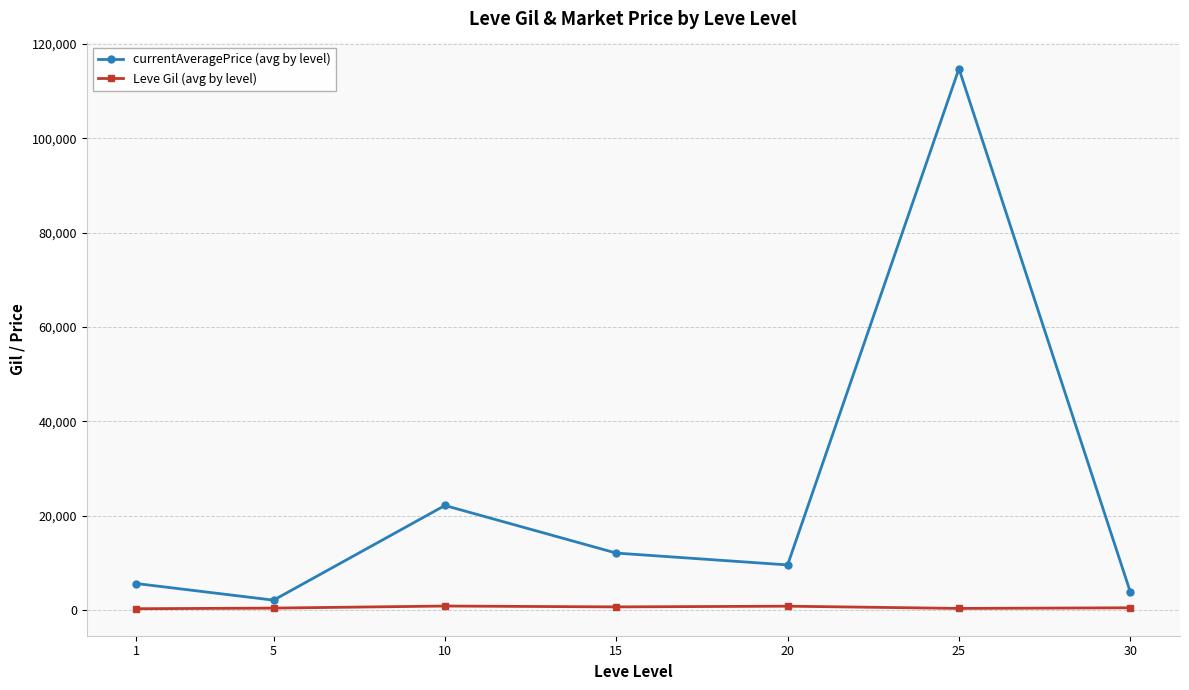

Which series has the largest total across all categories?

currentAveragePrice (avg by level)